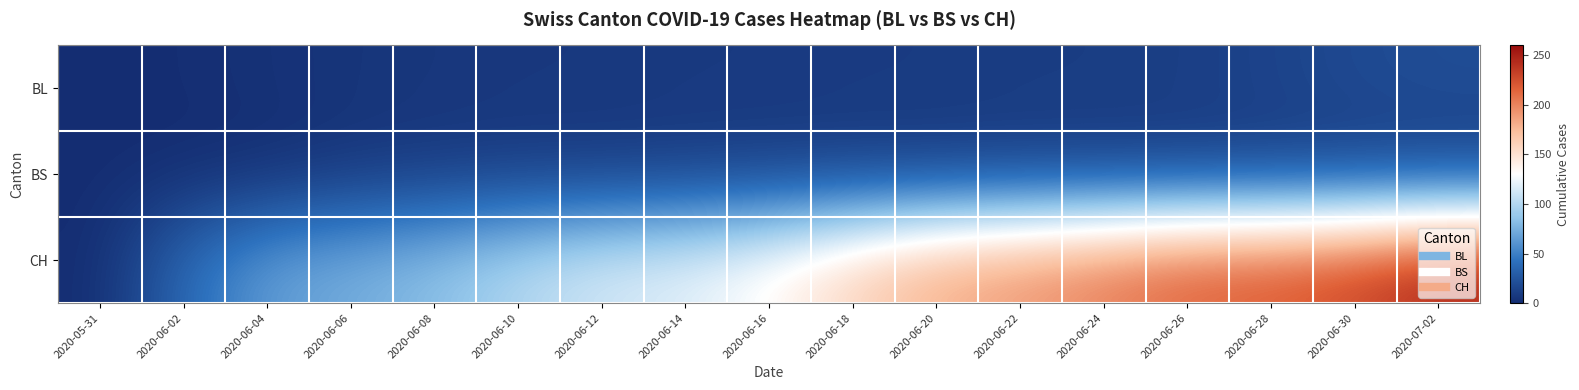

At 2020-06-04, list the series in order from largest to smallest.

CH, BL, BS